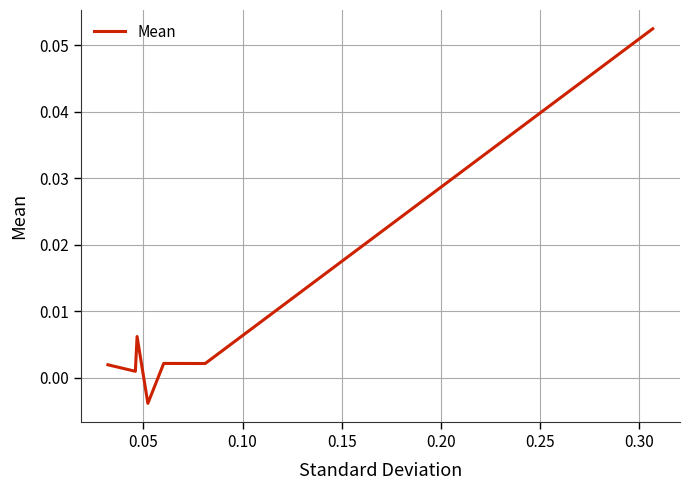

Is this an area chart (filled region under the line)?

No